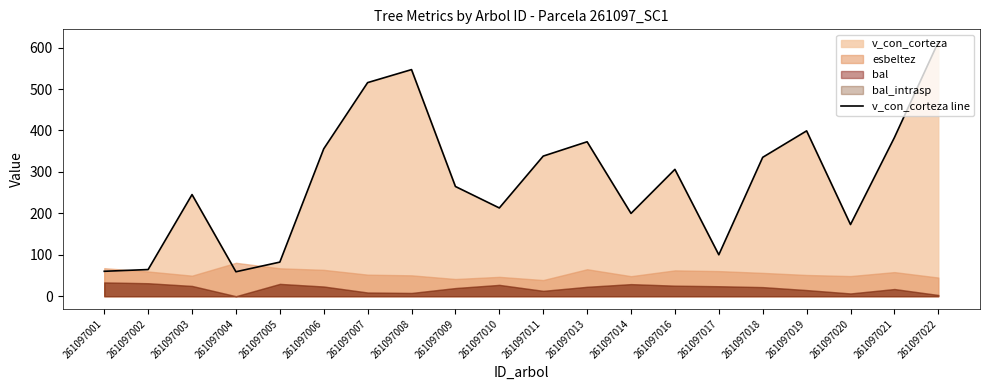

Reading left to right, list all the values displayed in this chart.

261097001=60.1	261097002=64.4	261097003=245.3	261097004=59.0	261097005=82.3	261097006=355.7	261097007=515.5	261097008=546.9	261097009=264.8	261097010=213.0	261097011=338.2	261097013=372.8	261097014=199.8	261097016=306.2	261097017=100.0	261097018=335.2	261097019=399.1	261097020=173.0	261097021=382.9	261097022=613.5